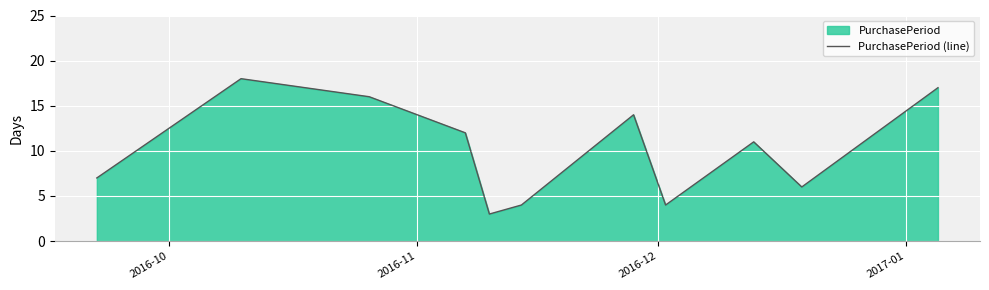

What is the maximum value shown in the chart?

18